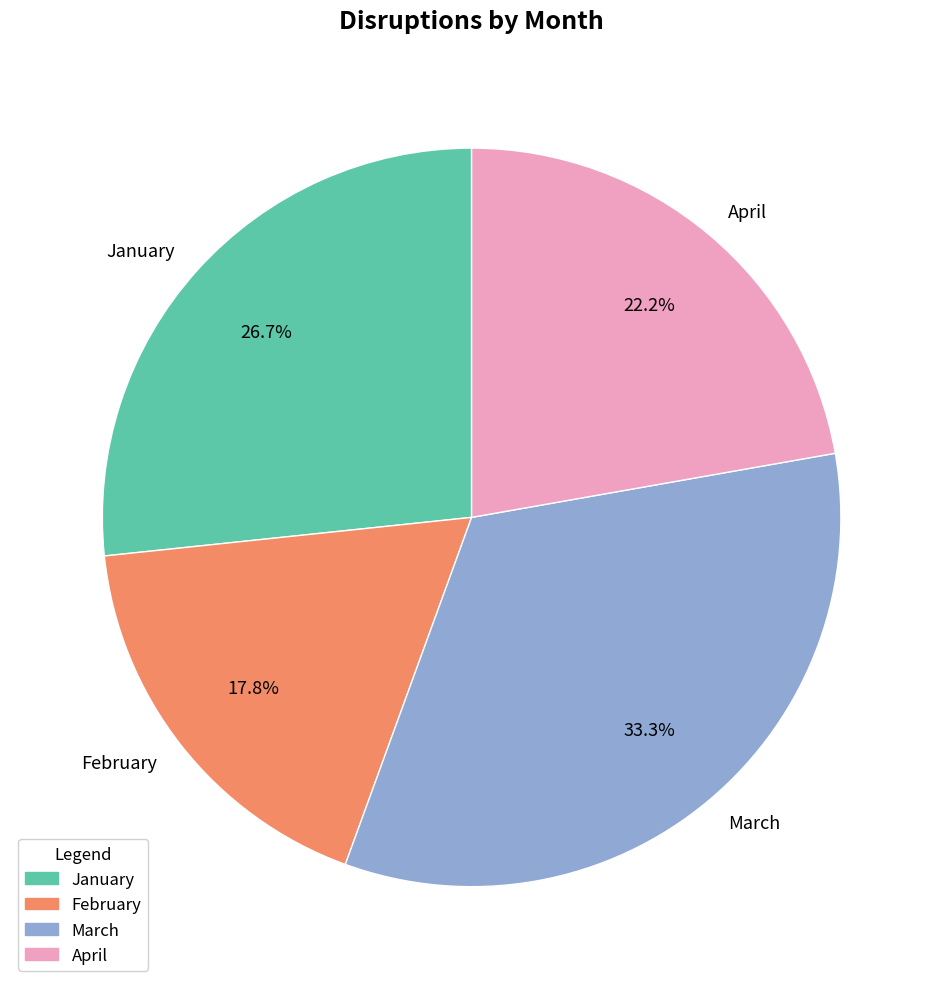

Is there a majority slice in this chart?

No